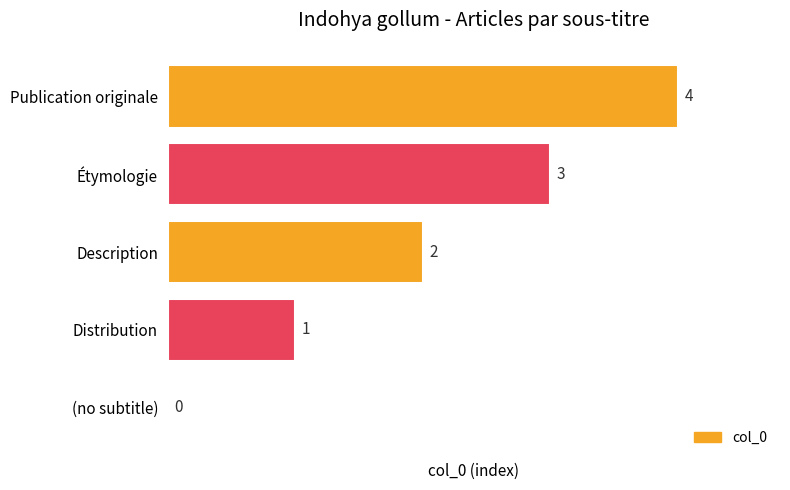

What is the sum of all values?

10